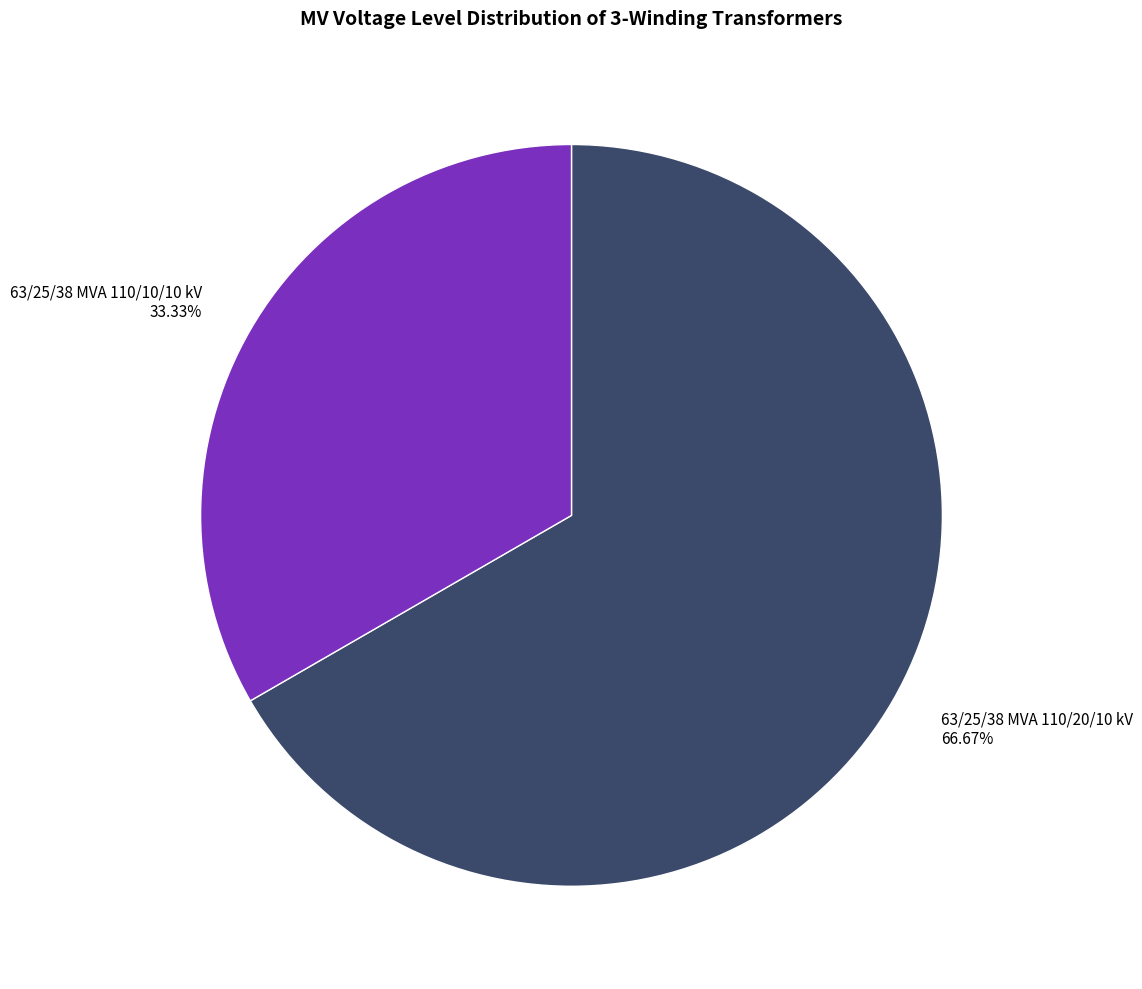

How many segments does this pie chart have?

2